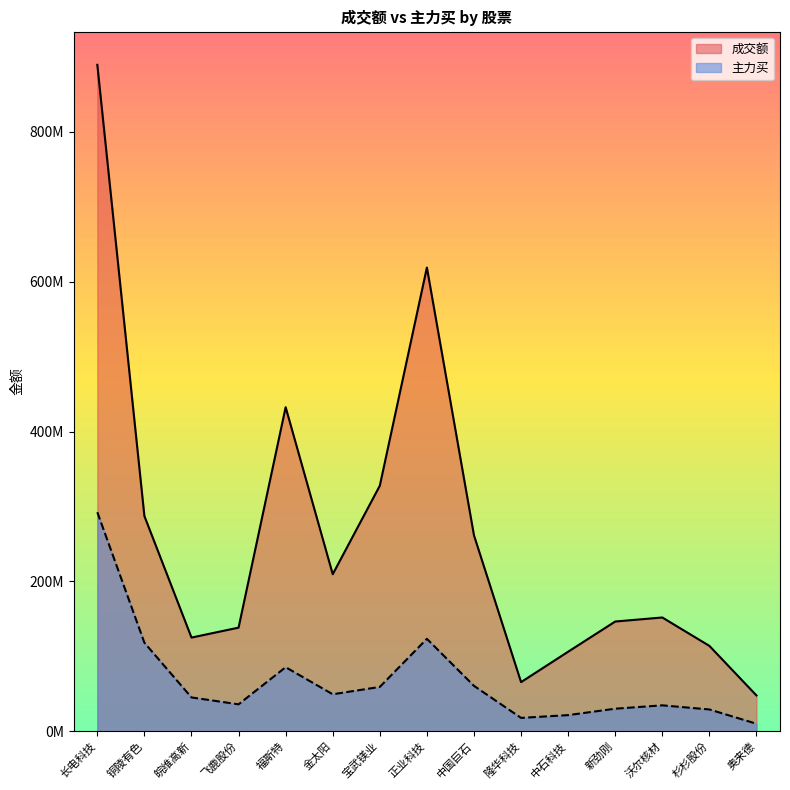

What is the sum of all 成交额 values?

3923397183